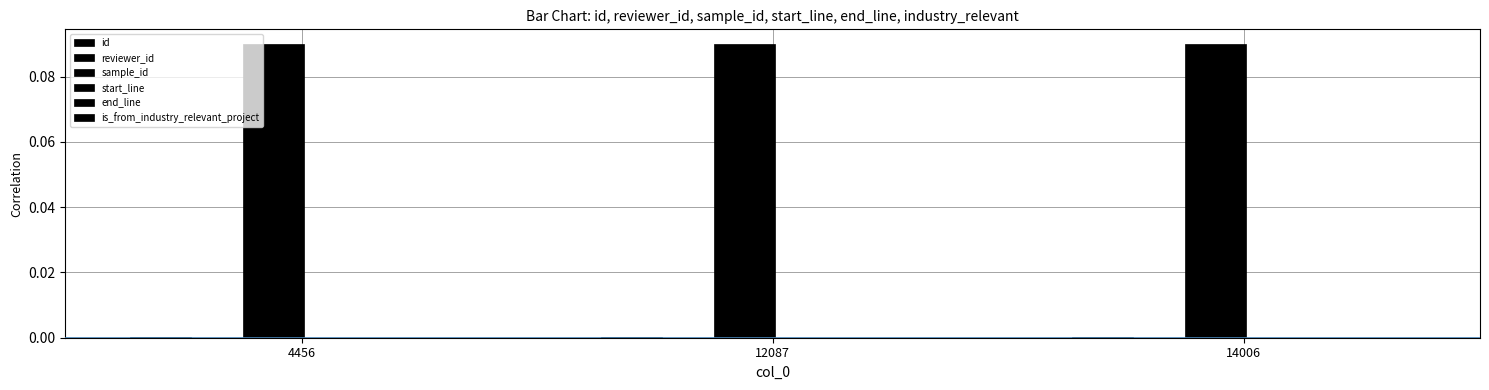

How many groups of bars are there?

3